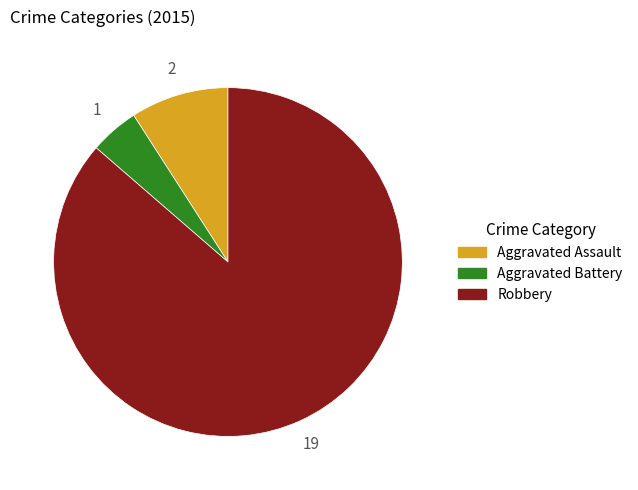

What is the ratio of the value at Robbery to the value at Aggravated Assault?

9.5